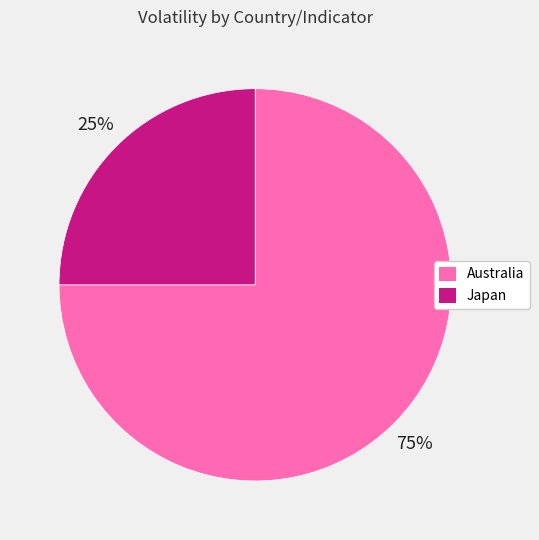

Does any single category account for the majority?

Yes